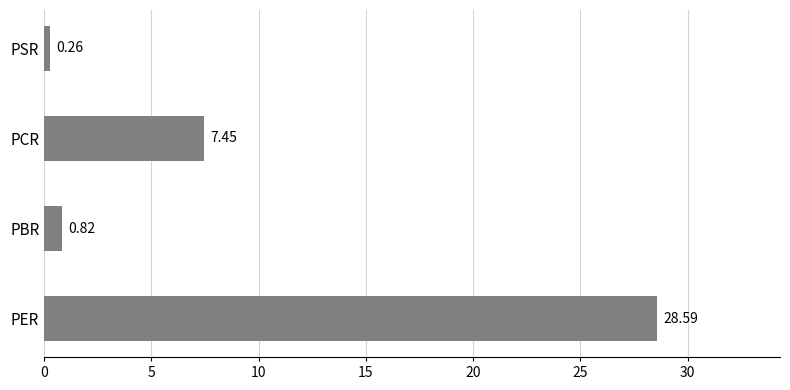

Rank the categories by value from lowest to highest.

PSR, PBR, PCR, PER